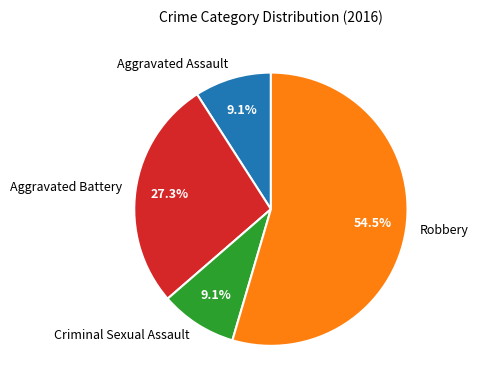

How many slices are in this pie chart?

4